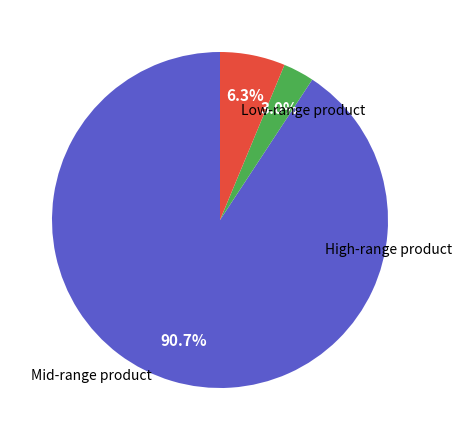

Does any single category account for the majority?

Yes